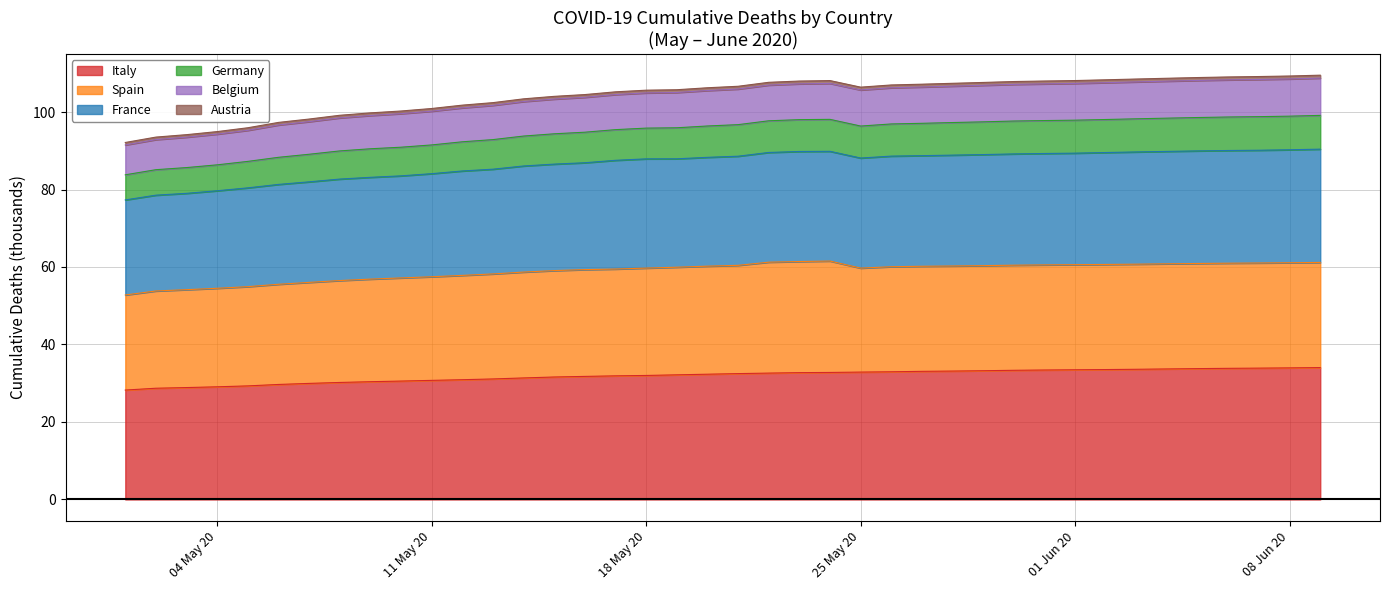

True or false: Italy and Germany cross at least once.

False